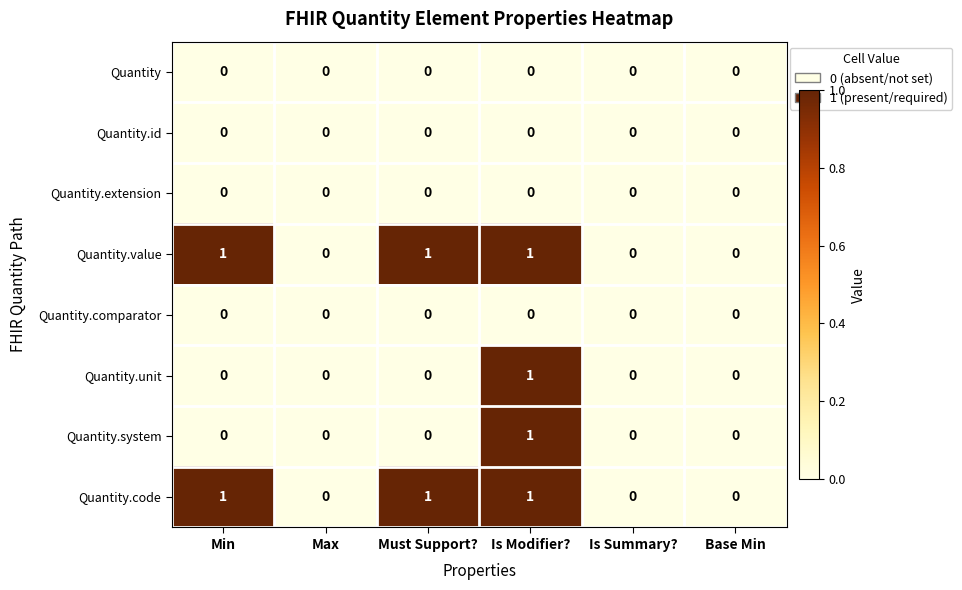

The value of Quantity.code at Is Summary? is 0. True or false?

True